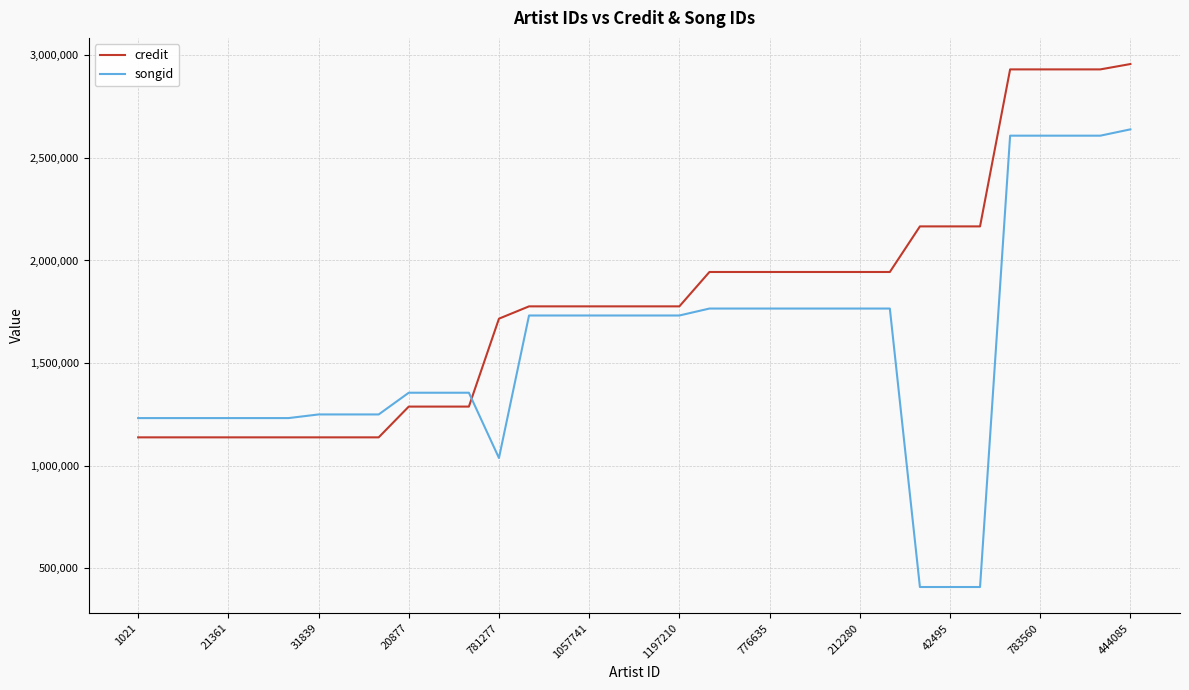

What is the difference between the maximum and minimum values in the songid series?

2231604